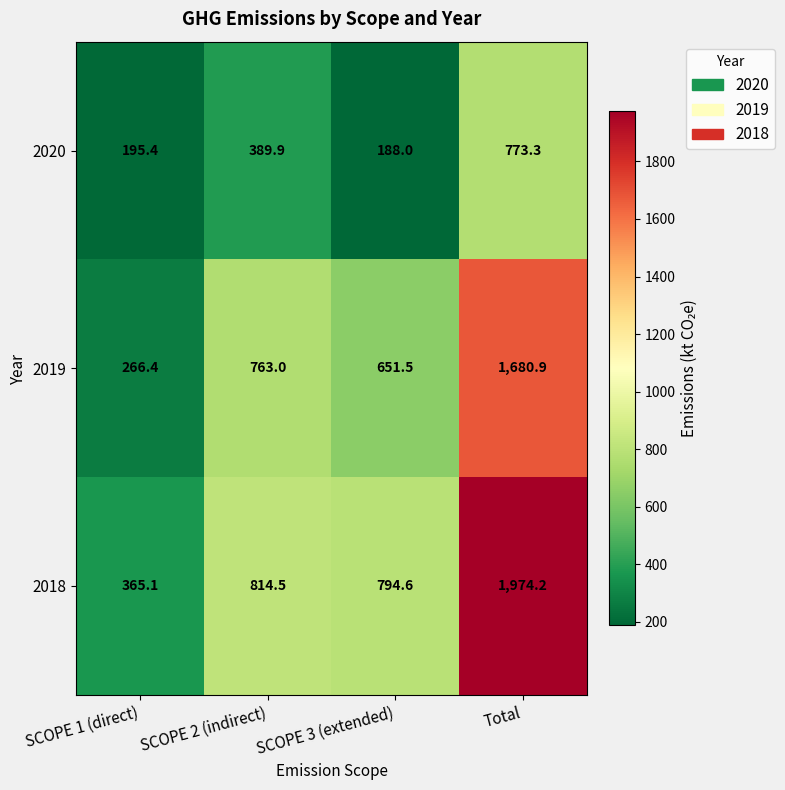

Which category has the lowest value in the 2018 series?

SCOPE 1 (direct)